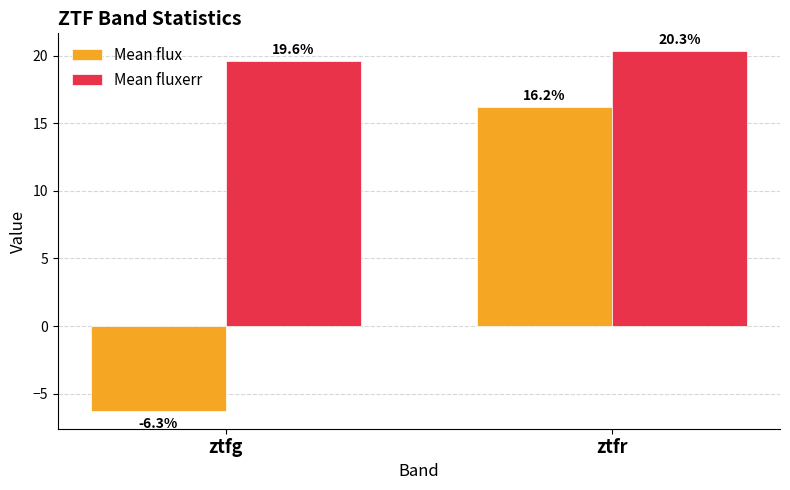

Which series changed the most between ztfg and ztfr?

Mean flux